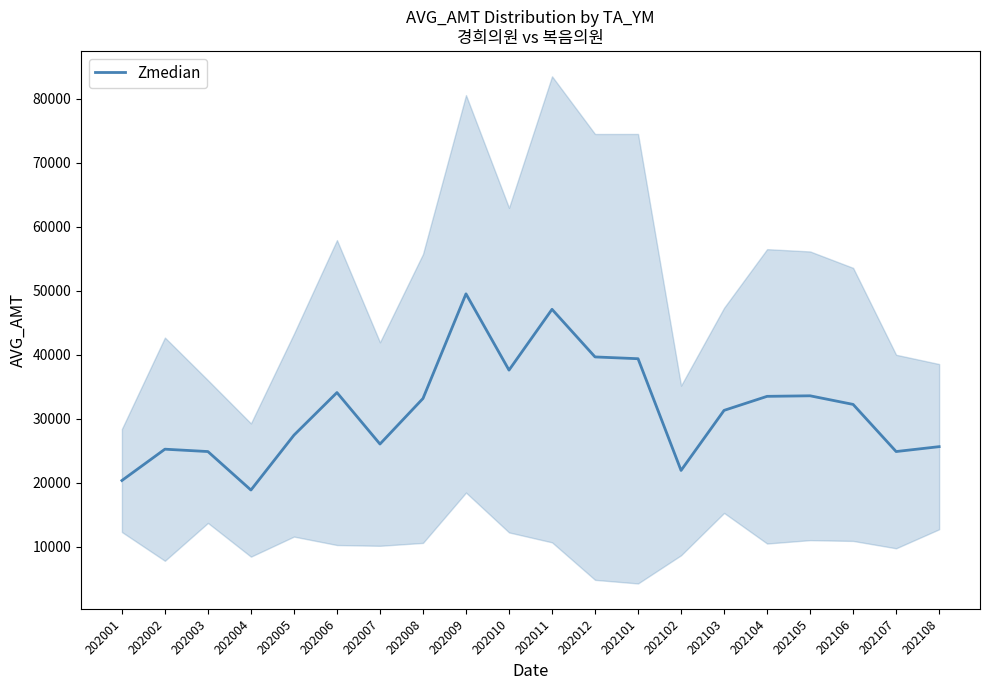

What is the average value?

31324.7